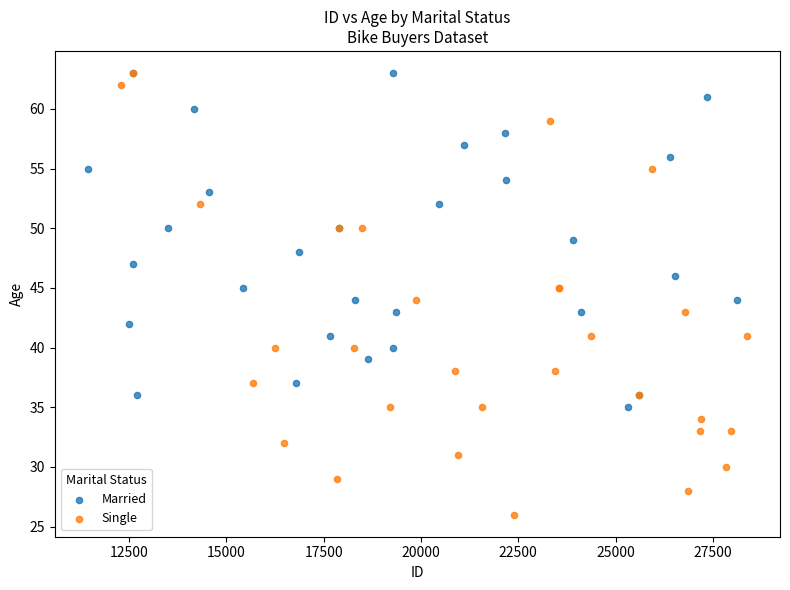

Which series reaches the minimum Y coordinate?

Single